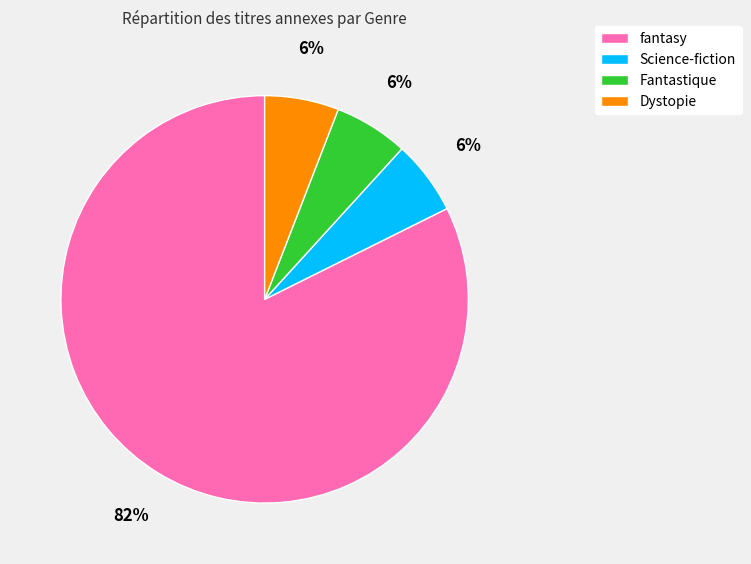

To the nearest percent, what portion does fantasy represent?

82%